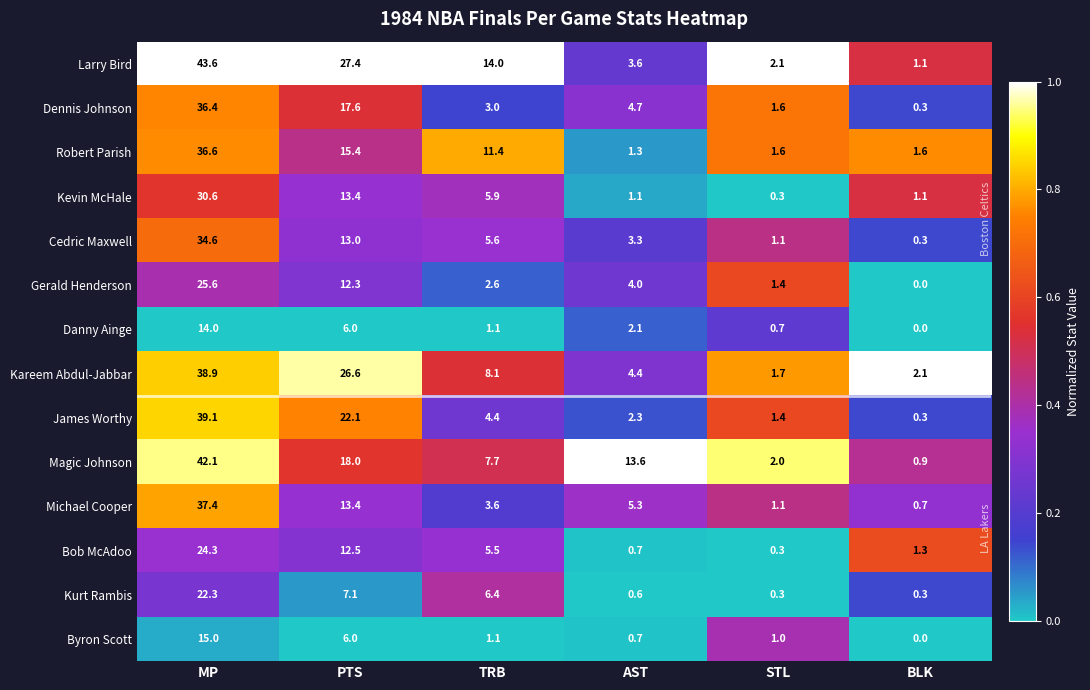

At which category does the chart reach its peak across all series?

MP